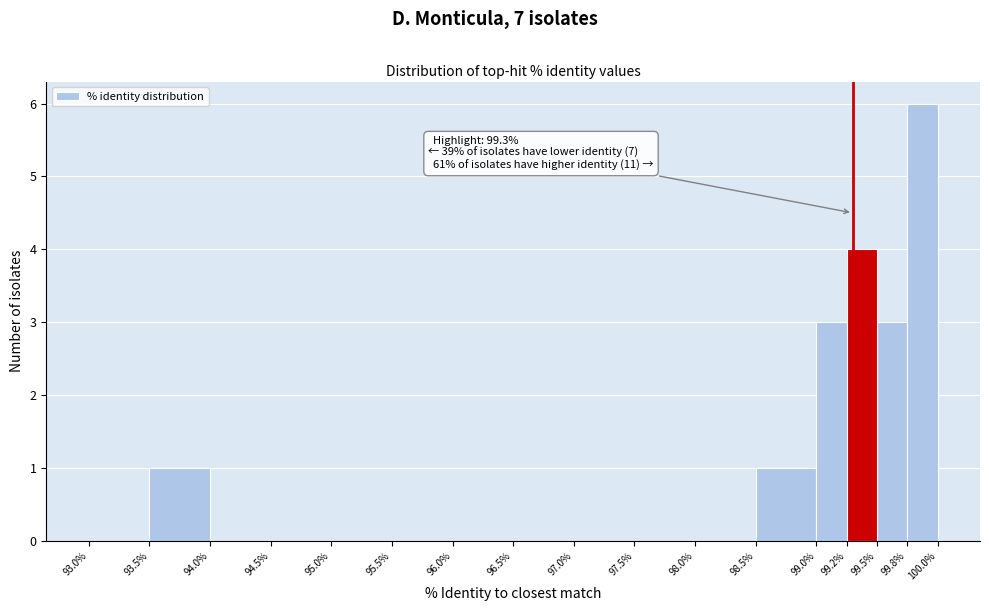

Over which range of the x-axis is the bar tallest?

99.8% to 100.0%